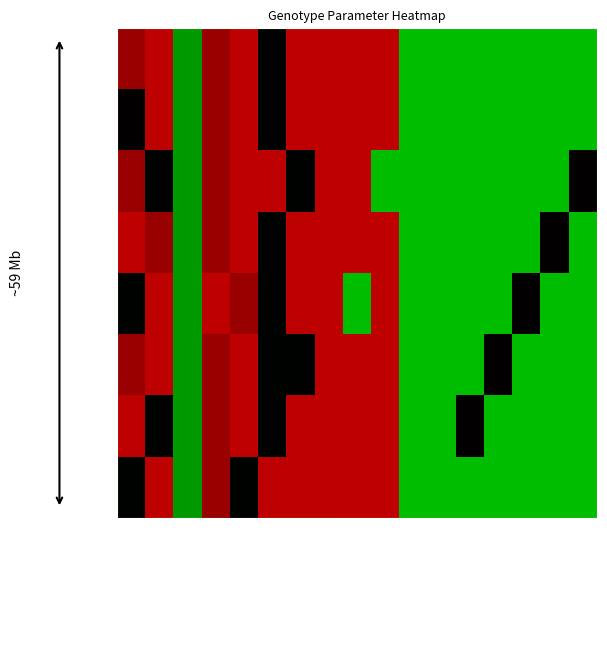

Which category has the highest value in the Mixed series?

Br. Beef